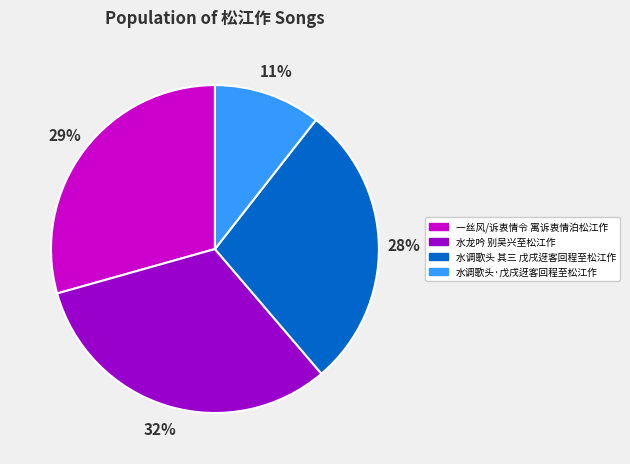

Is there a majority slice in this chart?

No